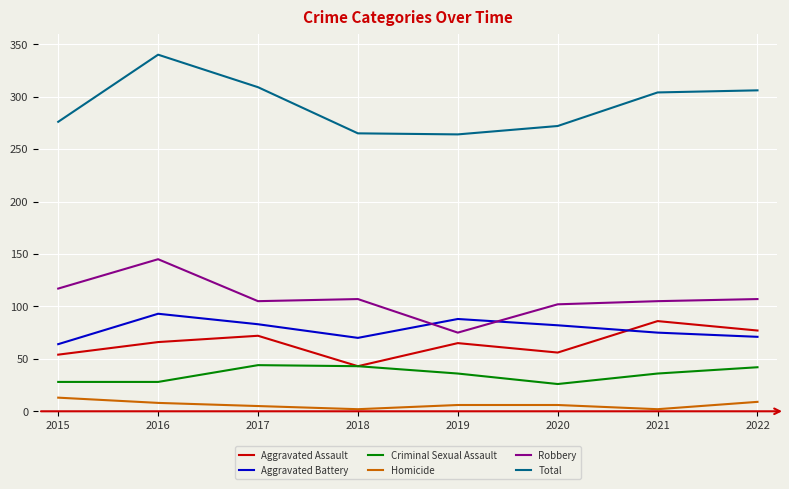

List the series in order of their peak value, highest first.

Total, Robbery, Aggravated Battery, Aggravated Assault, Criminal Sexual Assault, Homicide